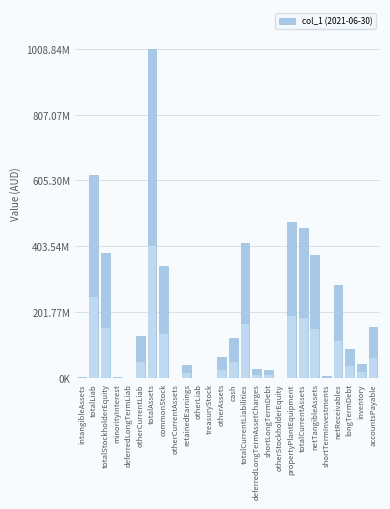

Are the bars horizontal?

No